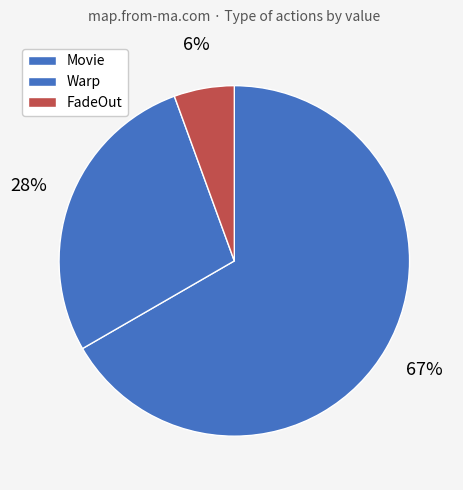

Do Movie and FadeOut together represent more than half of the pie?

Yes